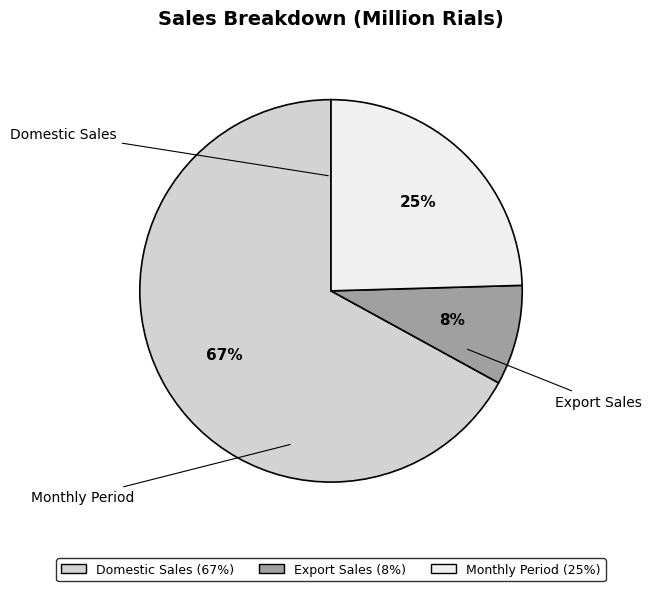

To the nearest percent, what percentage of the pie is جمع فروش صادراتی?

8%